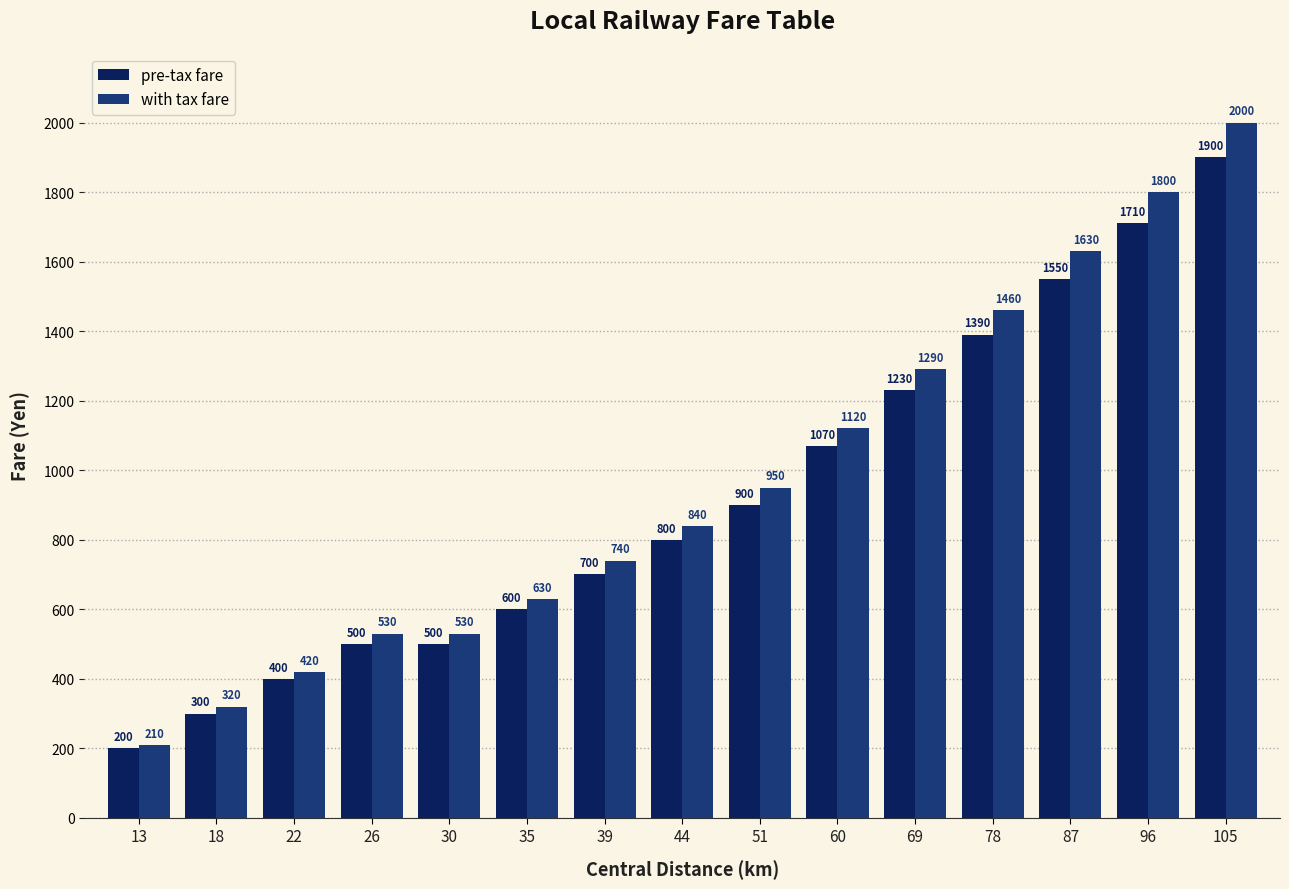

Does the chart contain any negative values?

No